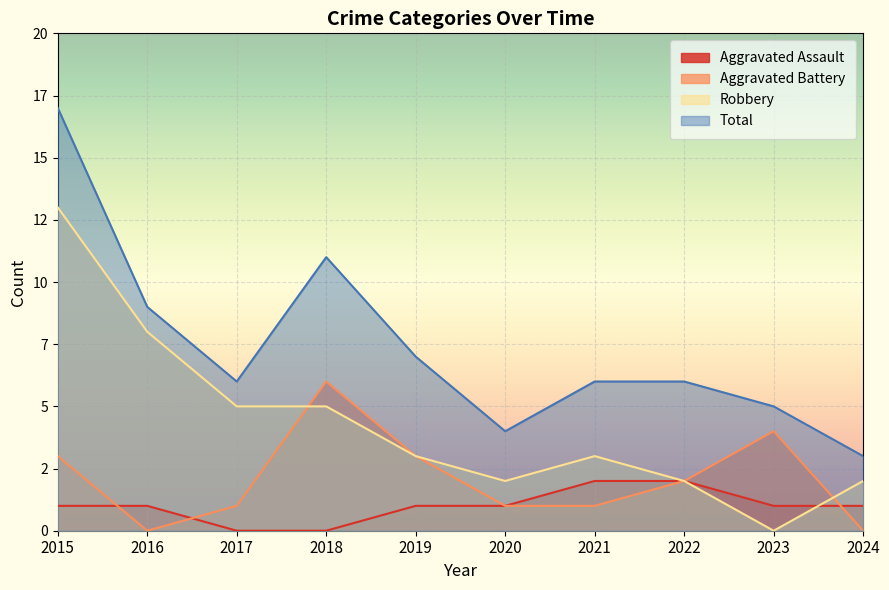

What is the highest value of the Robbery series?

13